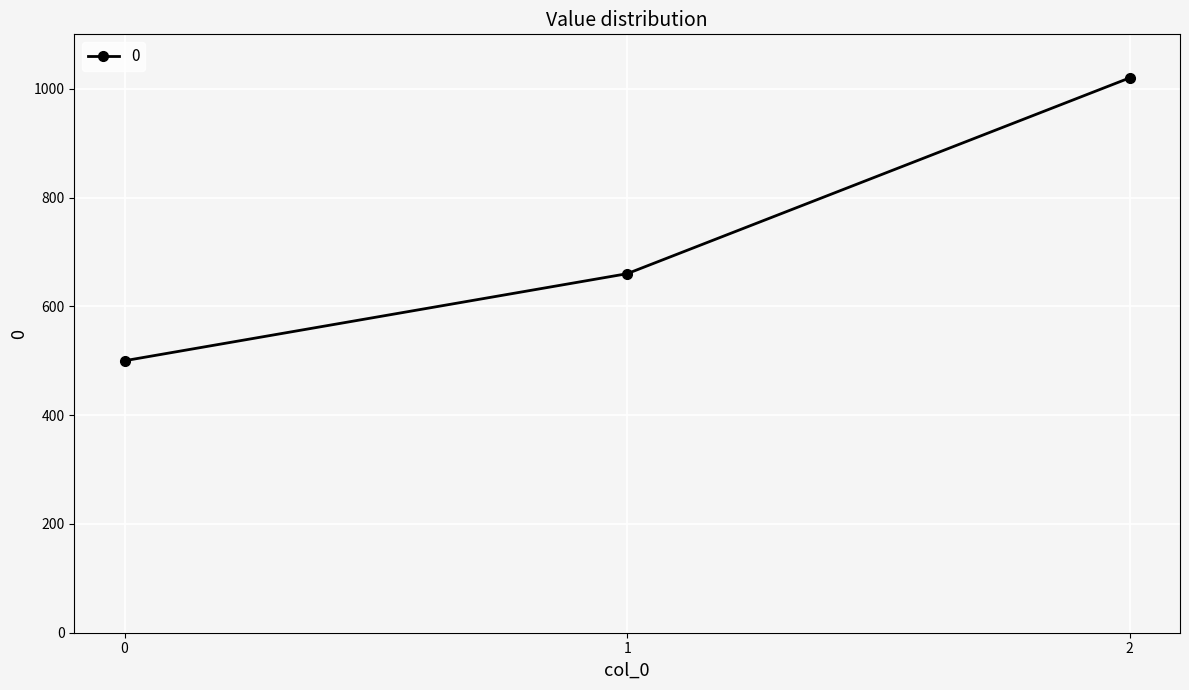

Reading left to right, transcribe all the data shown in this chart.

500	660	1020